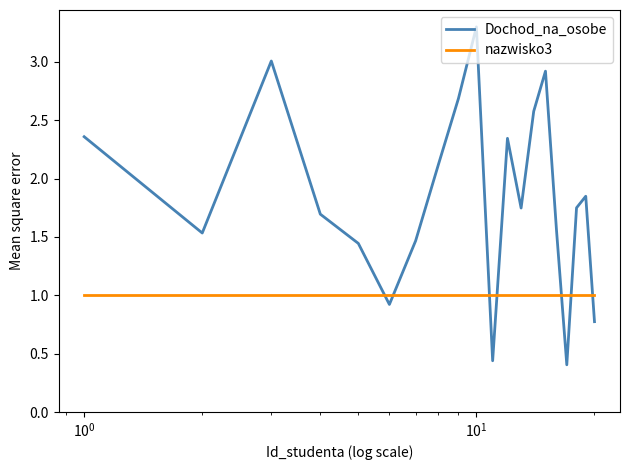

Which series has the largest total across all categories?

Dochod_na_osobe